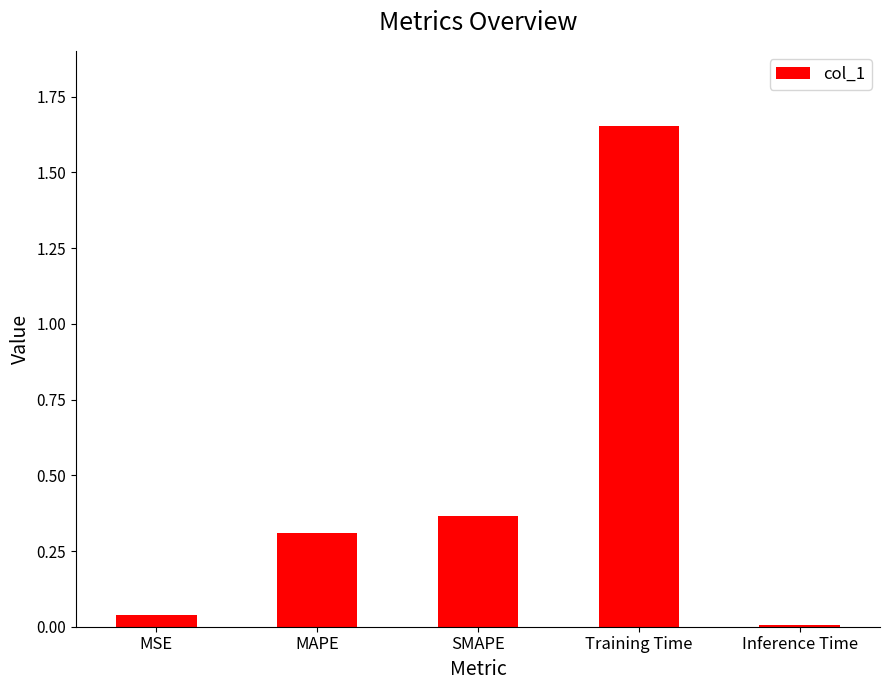

What is the label of the 5th bar from the left?

Inference Time